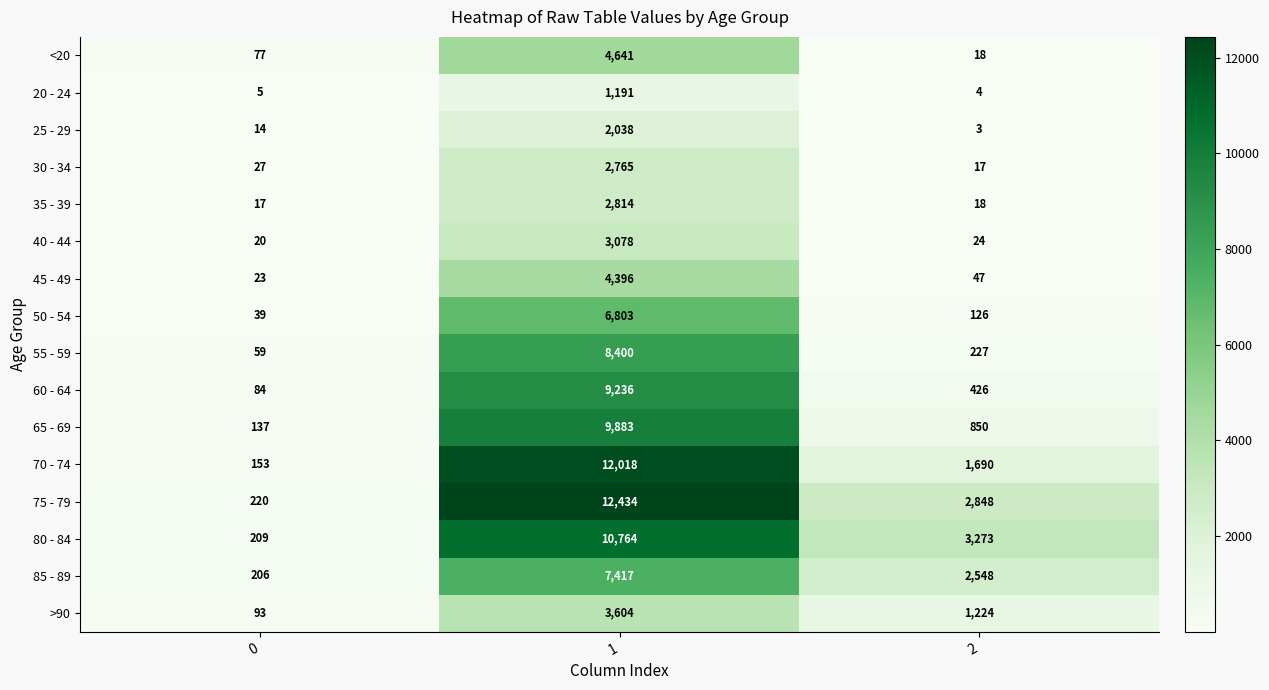

What is the total value across all series at 2?

13343